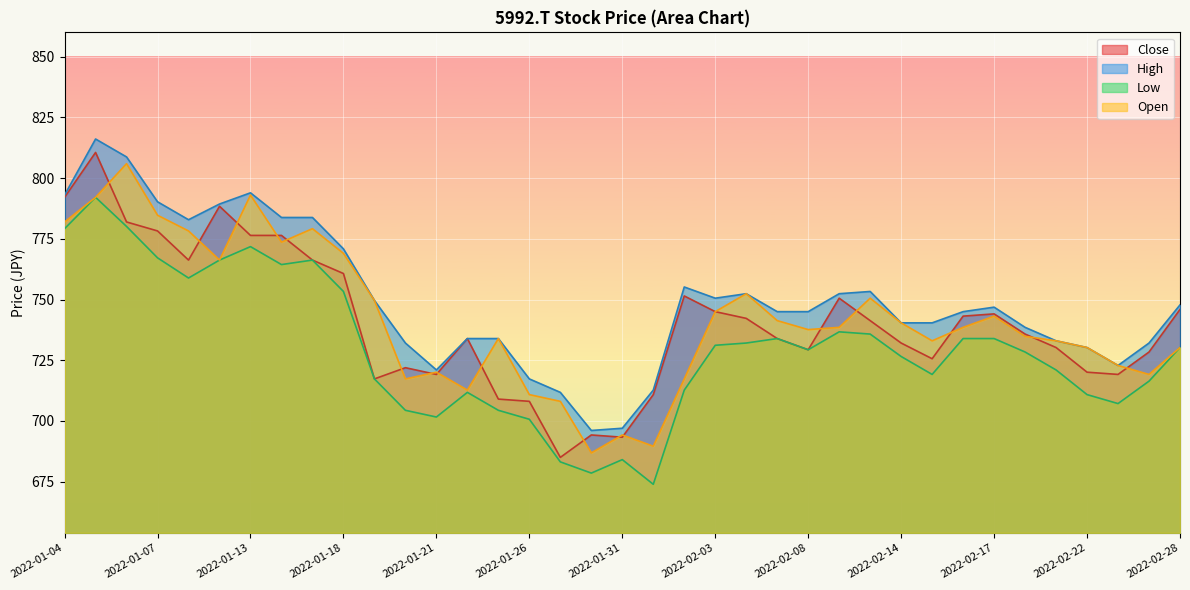

How many interior local peaks does the Close series have?

8